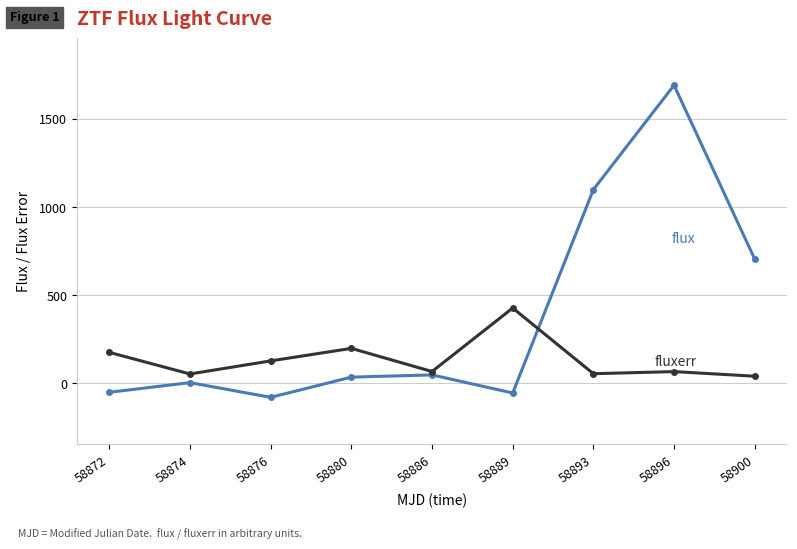

At which category is the sum across all series the highest?

58896